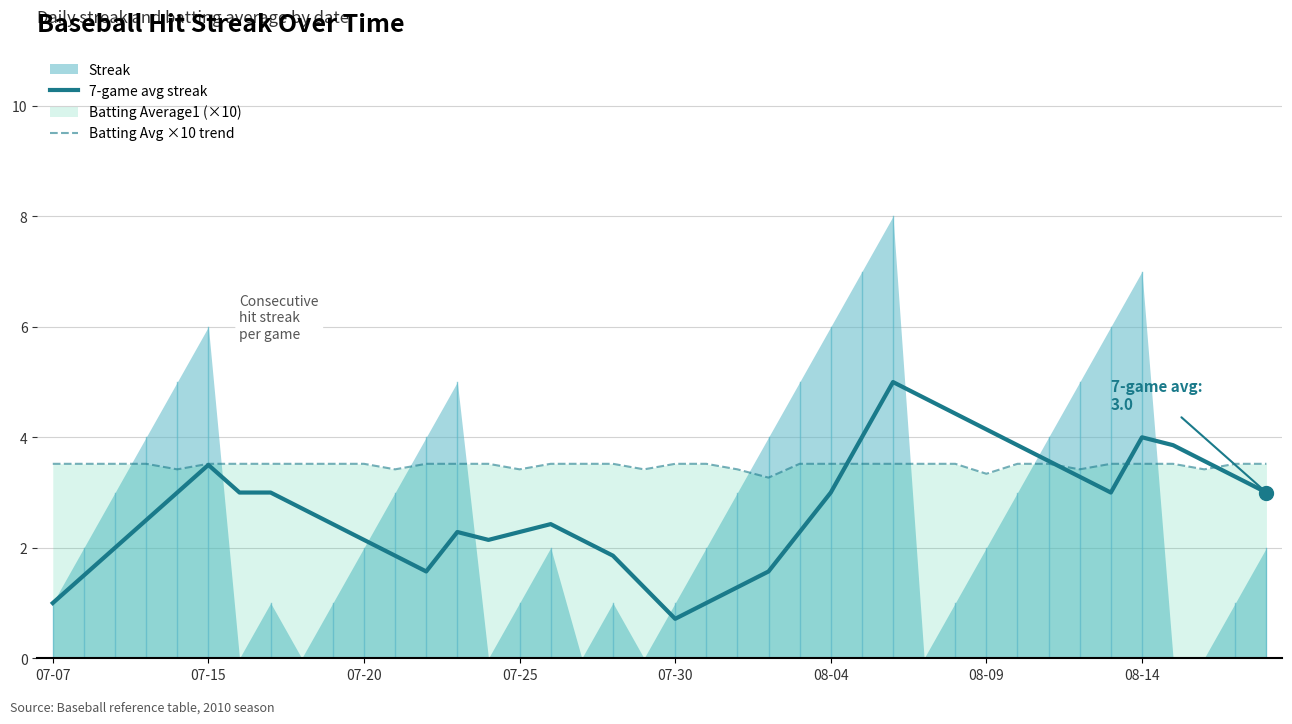

True or false: 7-game avg streak has a value of 4.0 at 07-25.

False